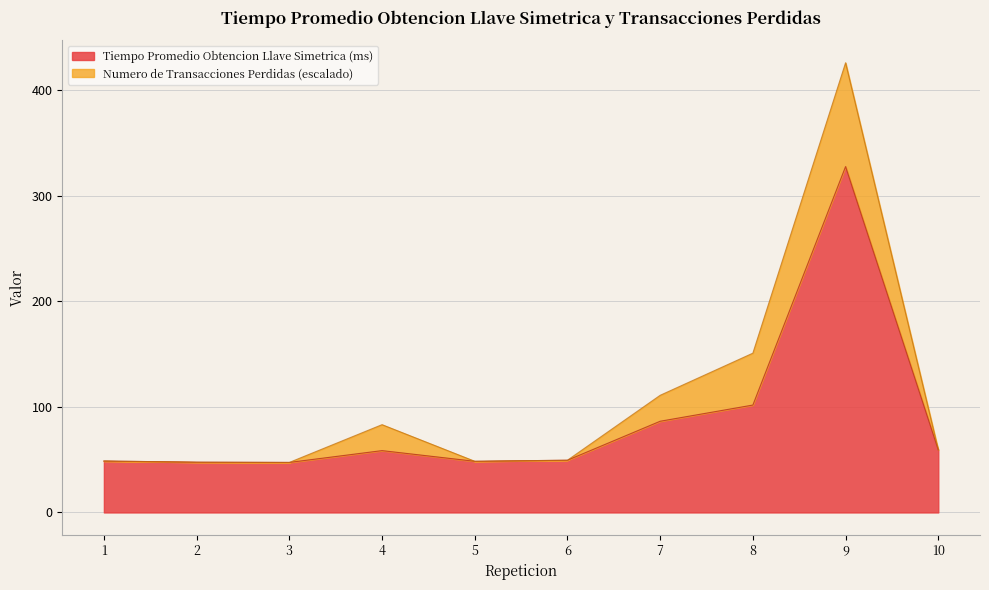

What is the greatest value displayed?

327.4